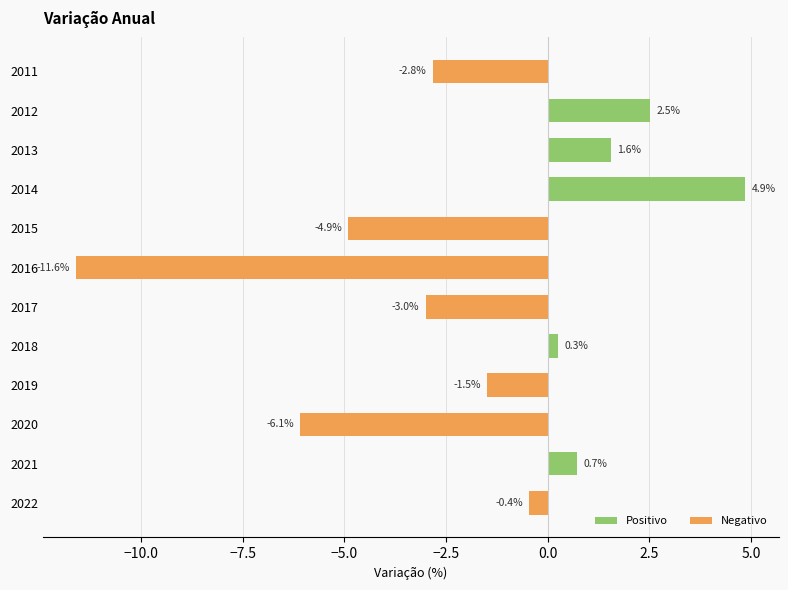

How many positive values does the Positivo series have?

5